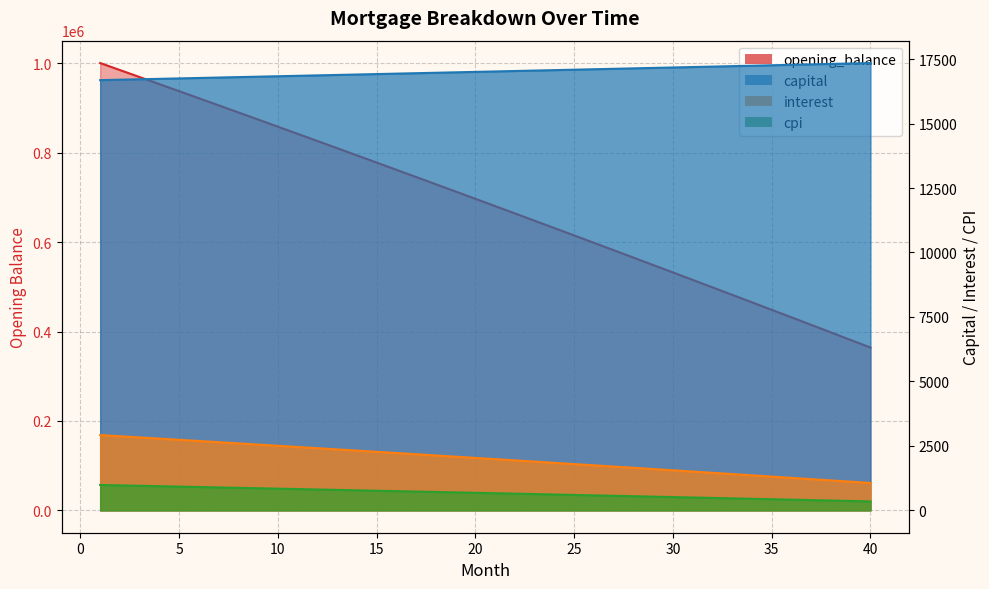

True or false: interest has a value of 543.7 at 11.

False